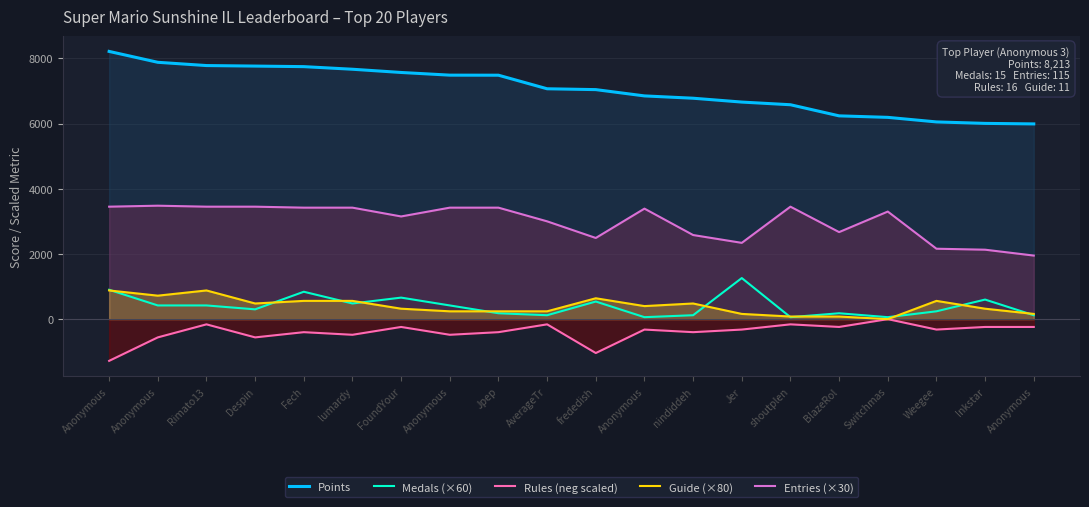

Is the value of Rules (neg scaled) at Anonymous greater than the value of Entries (×30) at frededish?

No